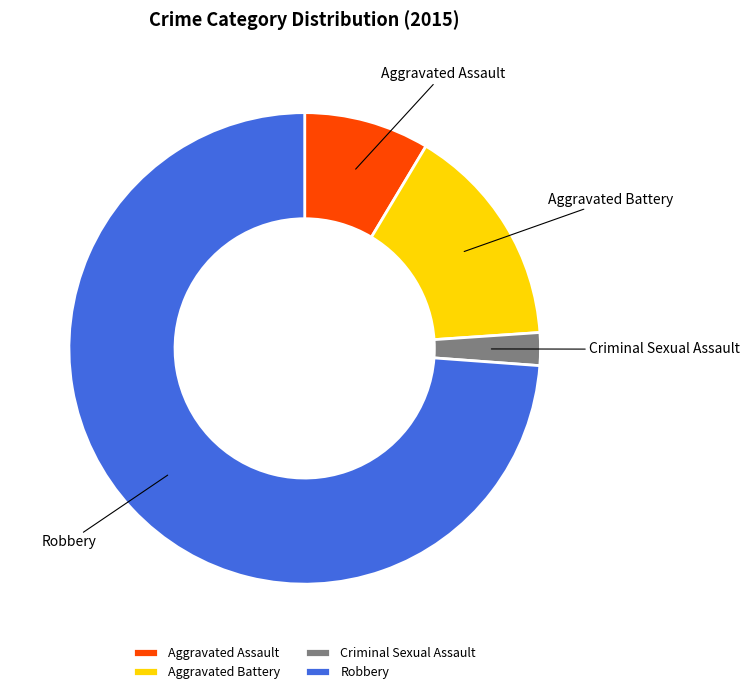

Which slice is the largest?

Robbery